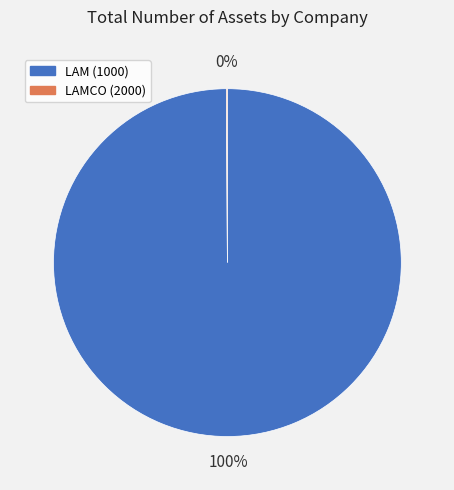

To the nearest percent, what is the average slice percentage?

50%